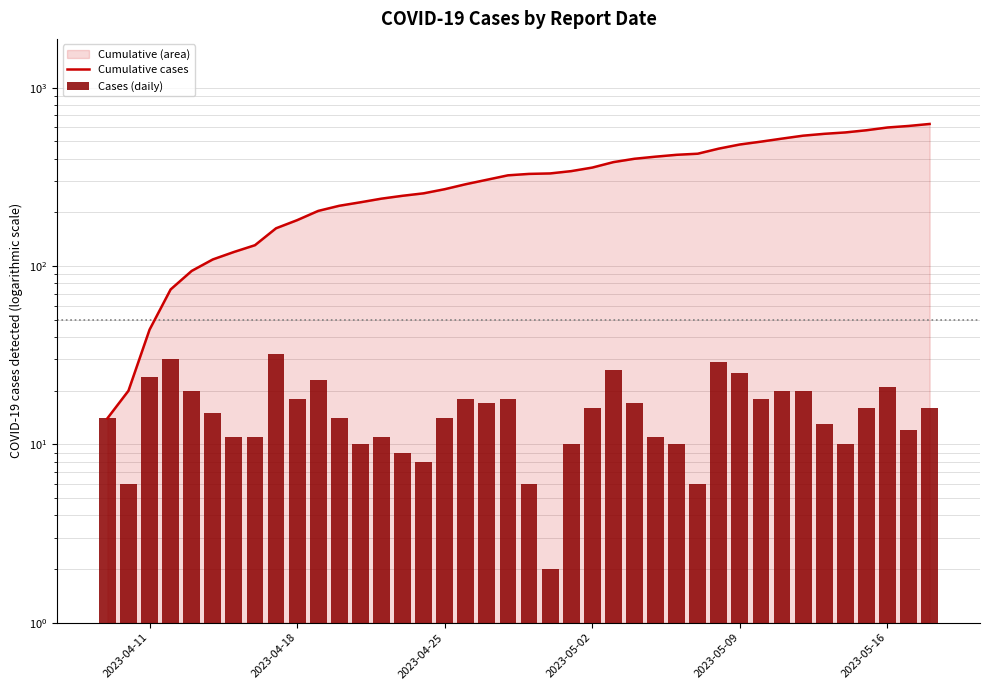

What is the value of the Cumulative cases bar at the 1st from the left?

14